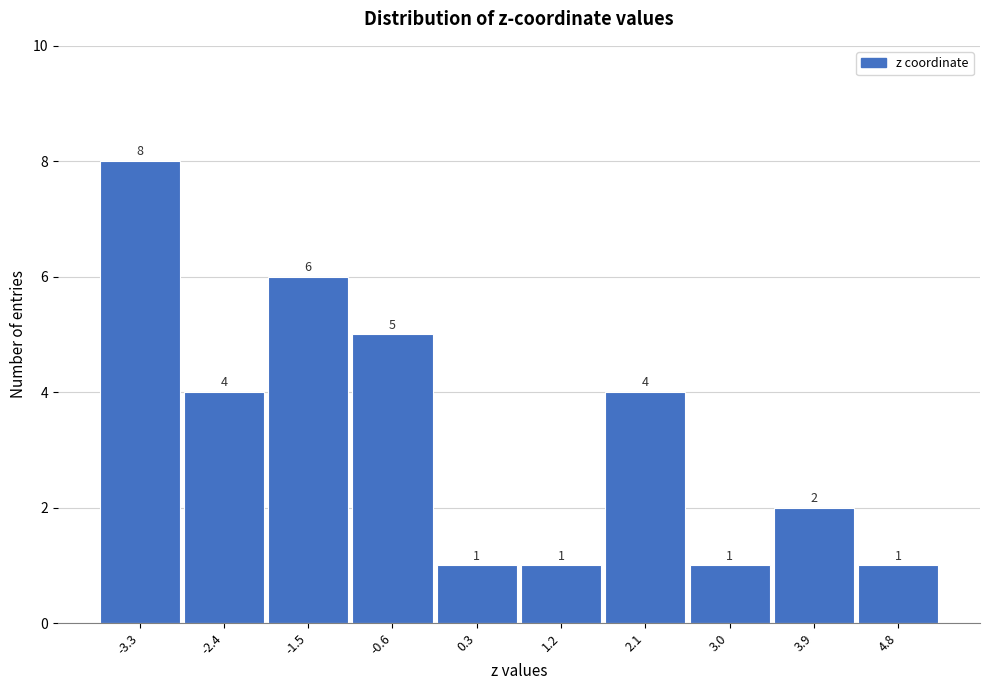

Reading left to right, transcribe all the data shown in this chart.

-3.3=8	-2.4=4	-1.5=6	-0.6=5	0.3=1	1.2=1	2.1=4	3.0=1	3.9=2	4.8=1